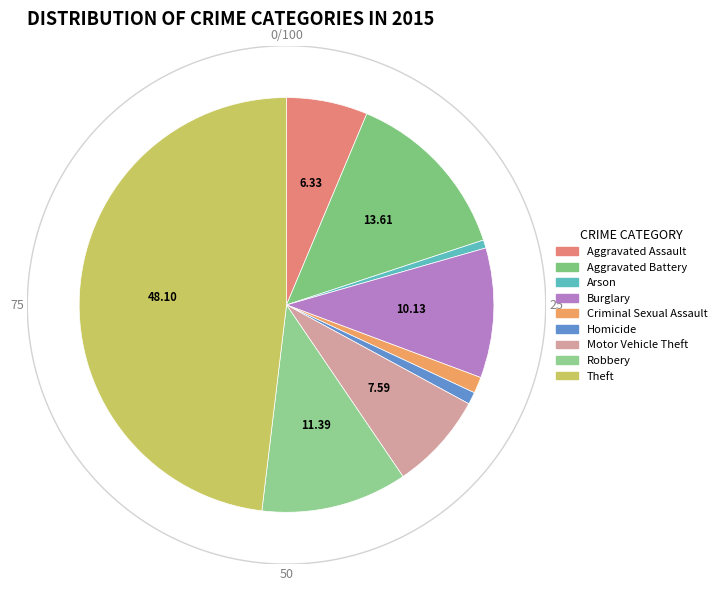

Rank the categories by value from lowest to highest.

Arson, Homicide, Criminal Sexual Assault, Aggravated Assault, Motor Vehicle Theft, Burglary, Robbery, Aggravated Battery, Theft